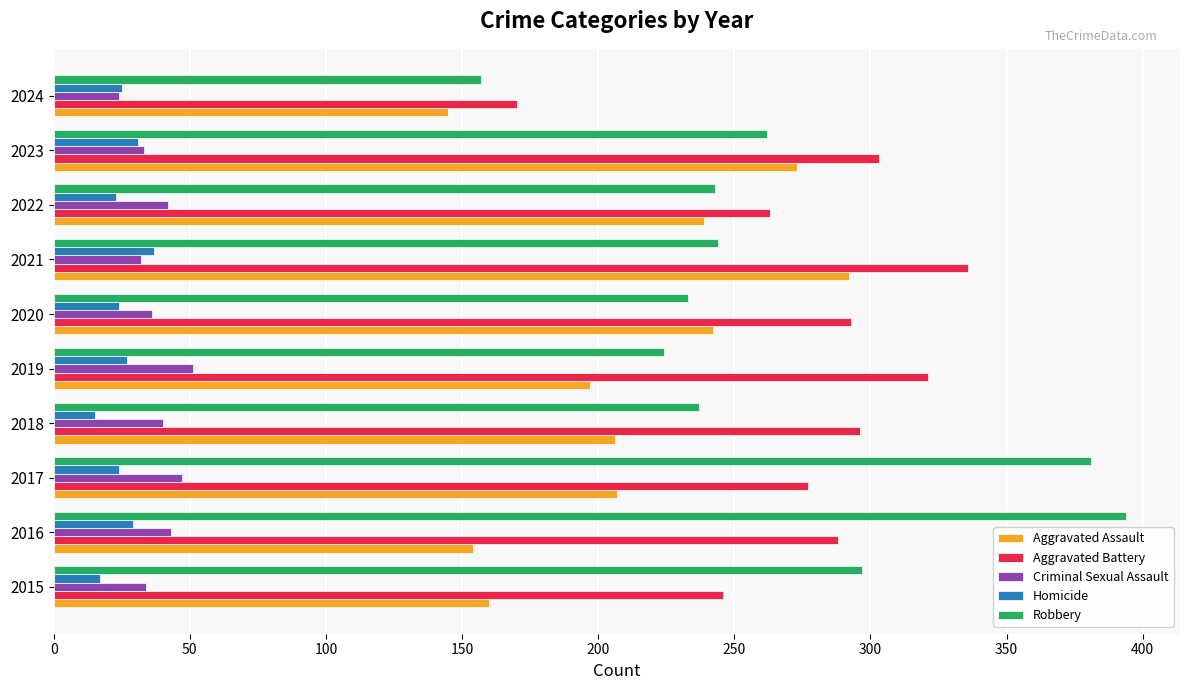

The value of Homicide at 2022 is 38. True or false?

False